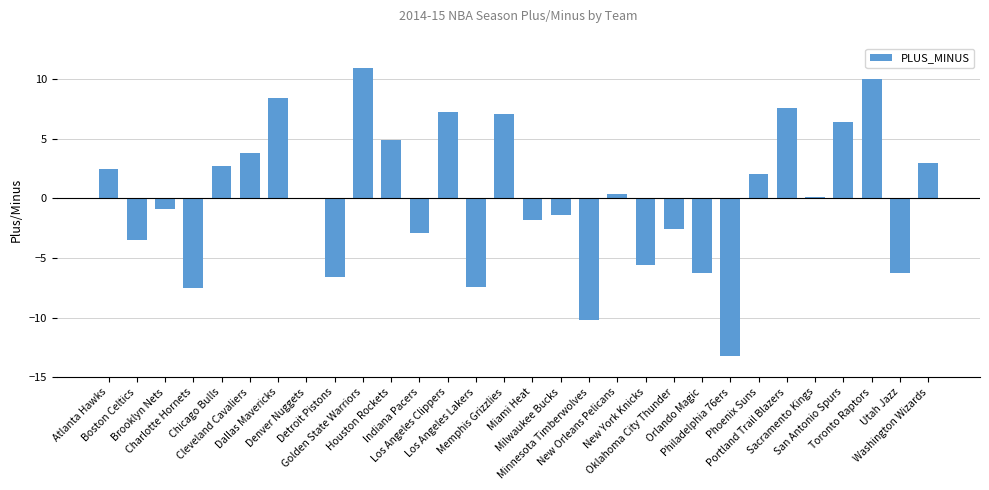

The chart shows a value of 3.7 at San Antonio Spurs. True or false?

False